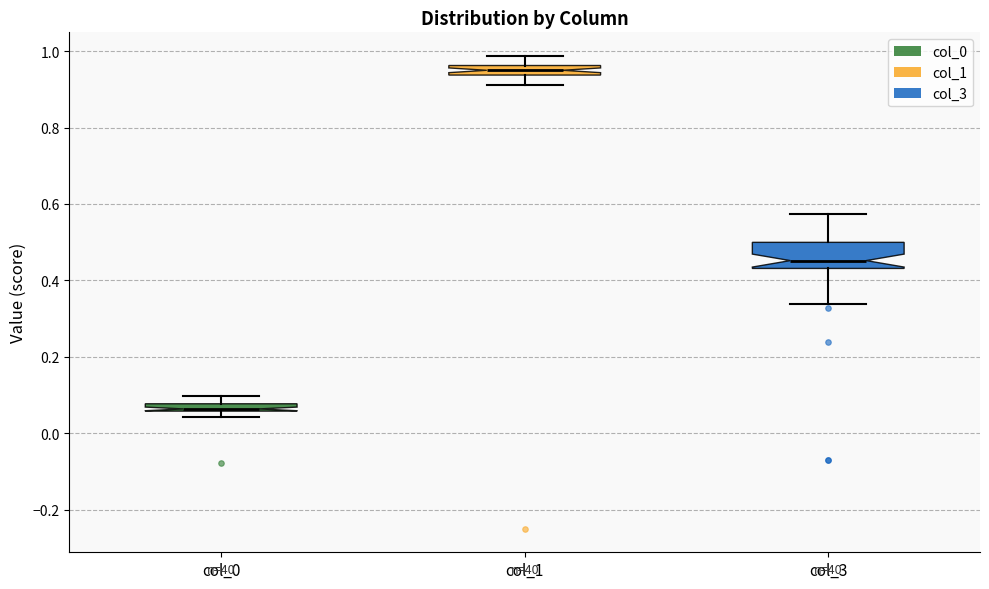

Where is the lower edge of the box for col_3 on the y-axis? The values are not printed on the chart, so give them approximately, as read against the axis.

0.44